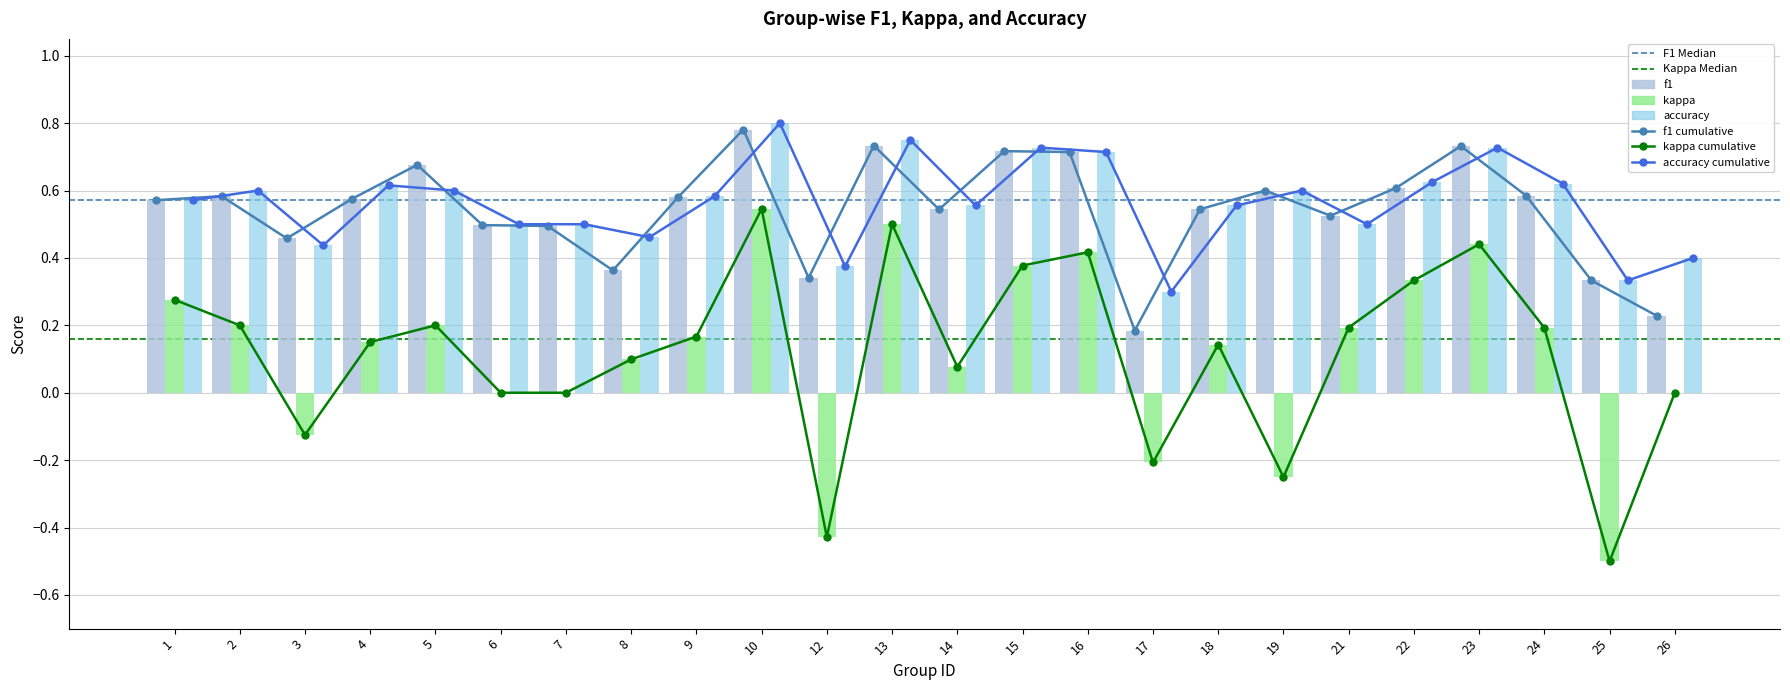

How many data points in kappa are less than 0?

5